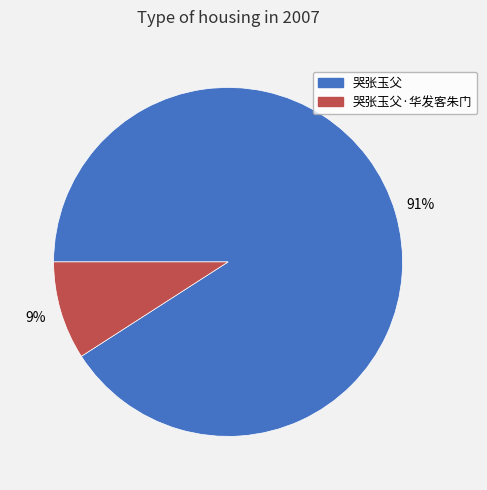

The 哭张玉父·华发客朱门 slice represents 9% of the pie. True or false?

True